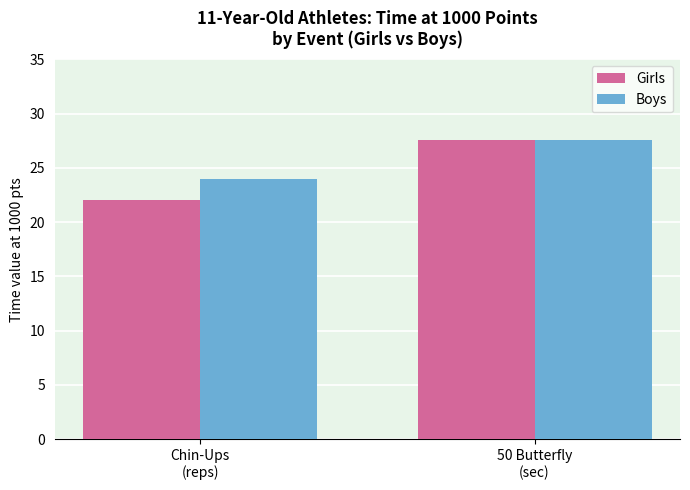

At how many categories does at least one series exceed 25?

1